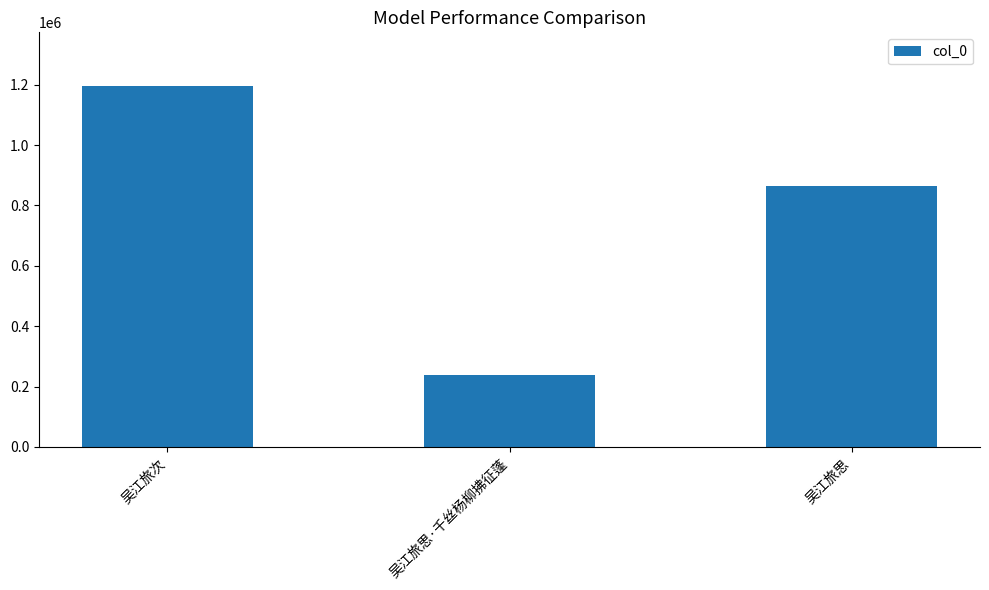

How many values are between 237088 and 1194341?

3